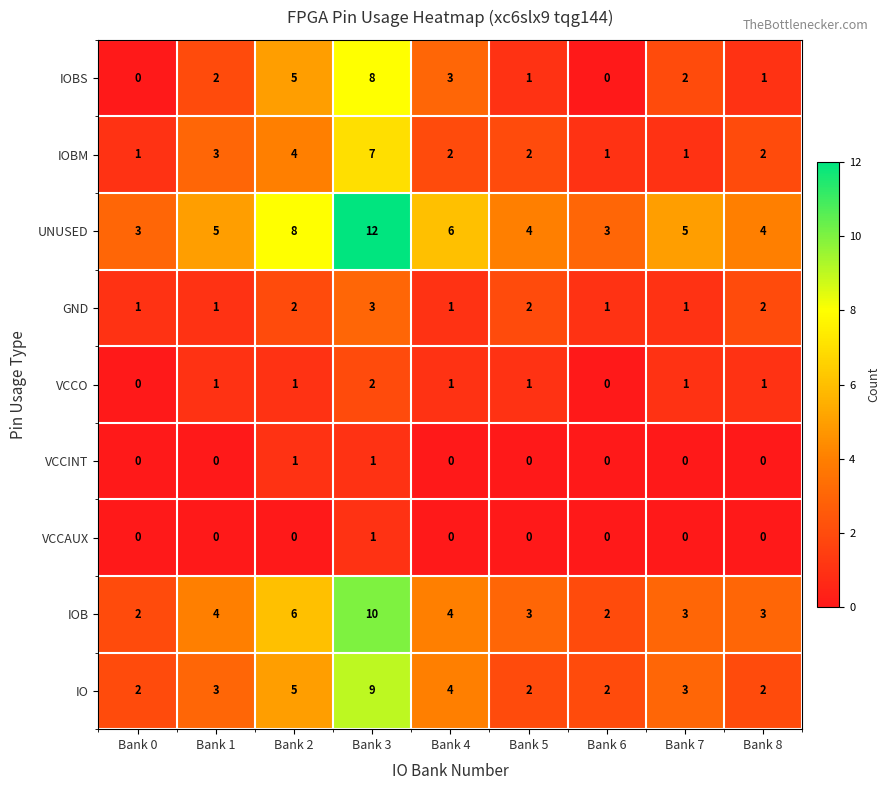

At which label does IOB first exceed 3?

Bank 1